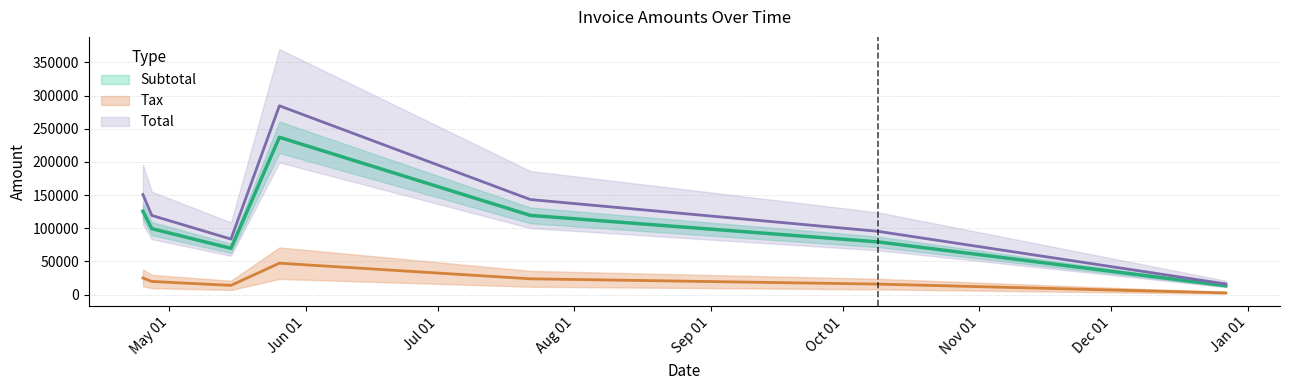

What is the maximum value shown in the chart?

284531.0